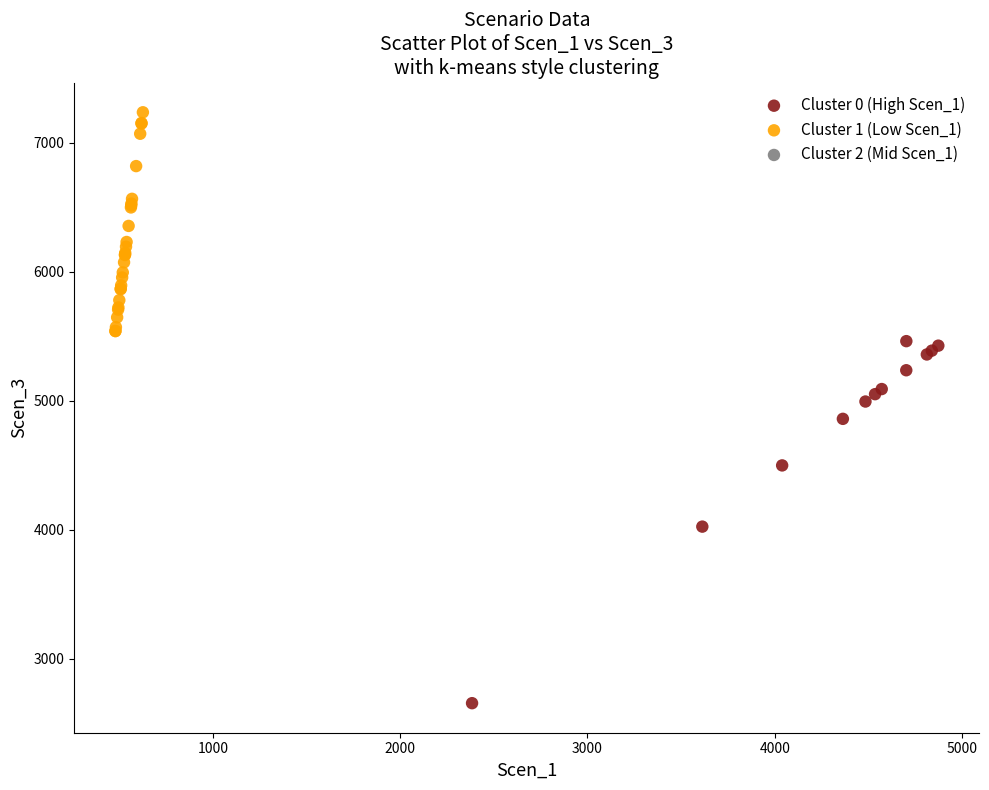

Which series reaches the maximum Y coordinate?

Cluster 1 (Low Scen_1)